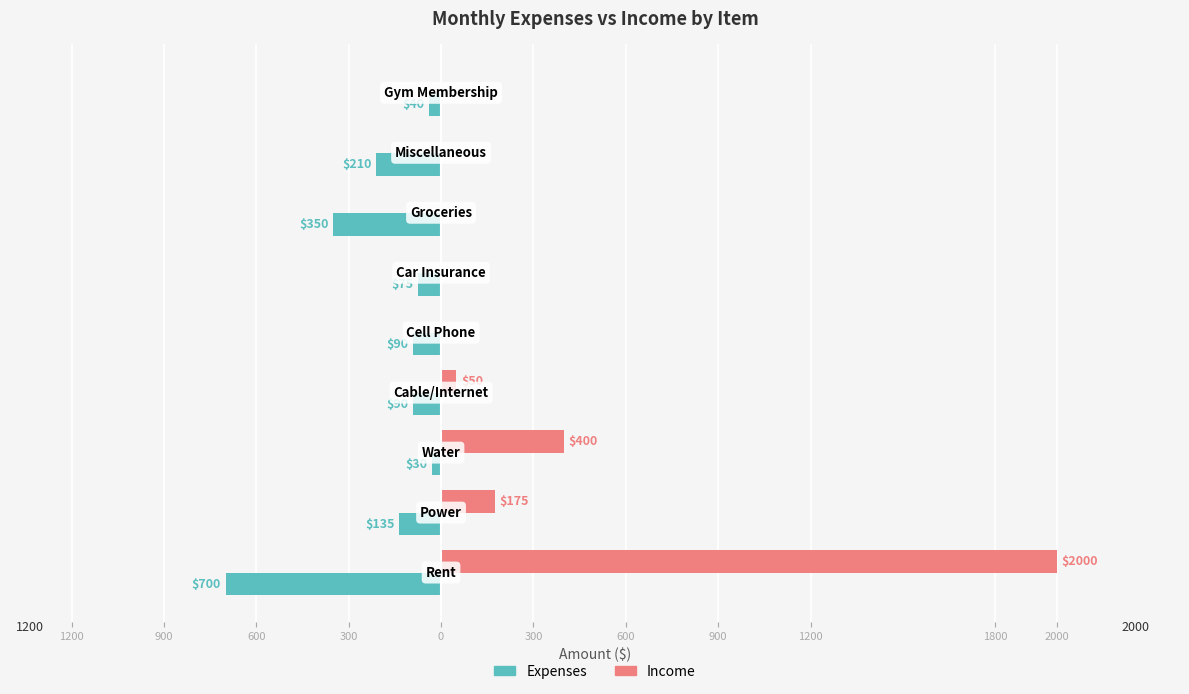

What are all the series names shown in the legend?

Expenses, Income